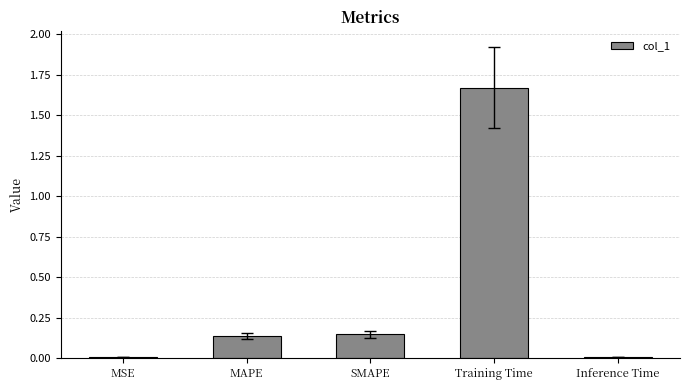

What is the sum of all values?

2.0